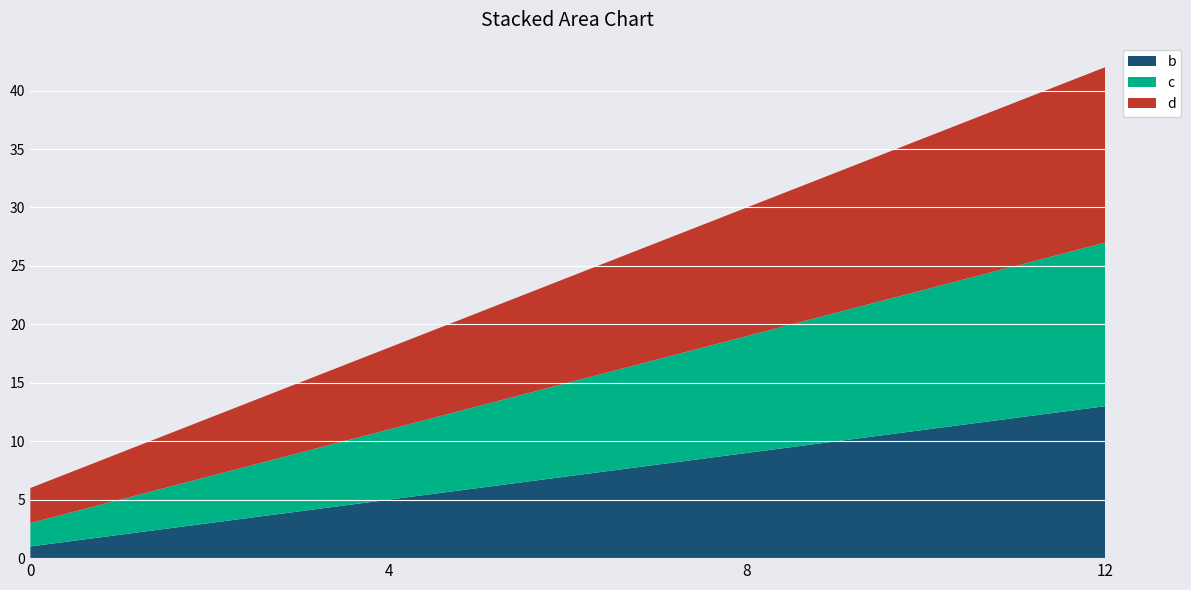

Reading right to left, list all the values displayed in this chart.

b: 13	9	5	1
c: 14	10	6	2
d: 15	11	7	3